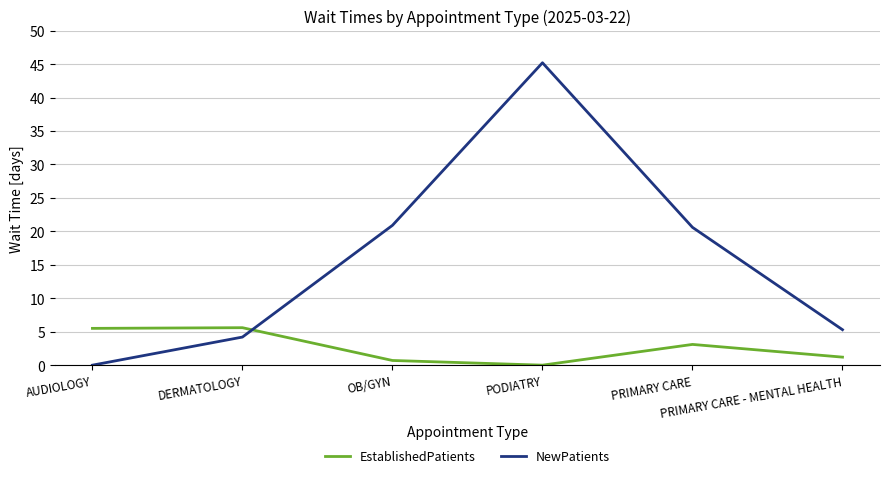

What is the sum of all EstablishedPatients values?

16.1